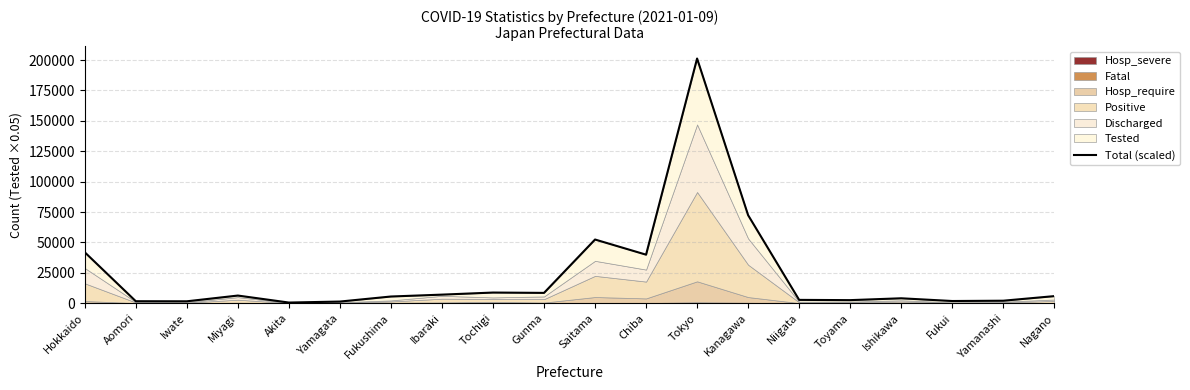

What is the smallest value displayed?

578.5